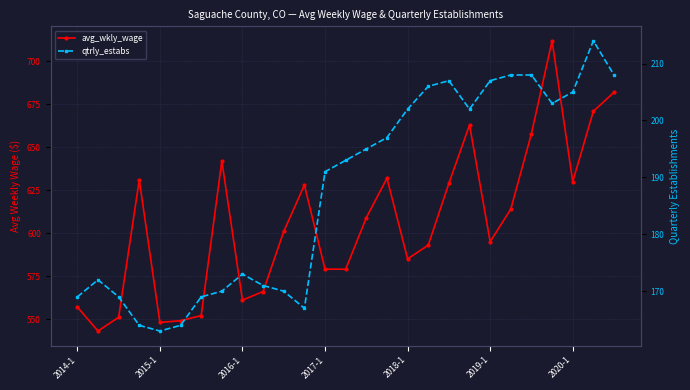

List the series in order of their peak value, highest first.

avg_wkly_wage, qtrly_estabs